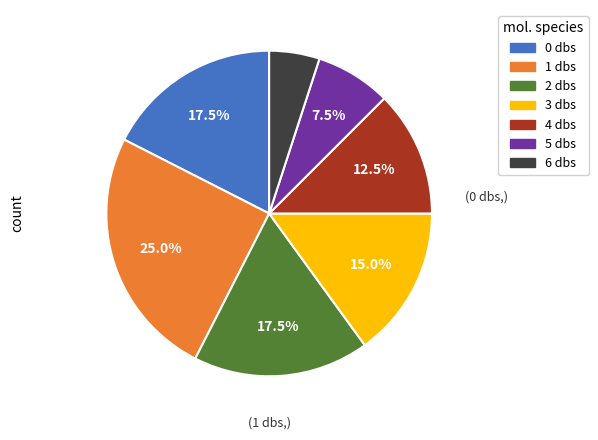

How many slices are in this pie chart?

7